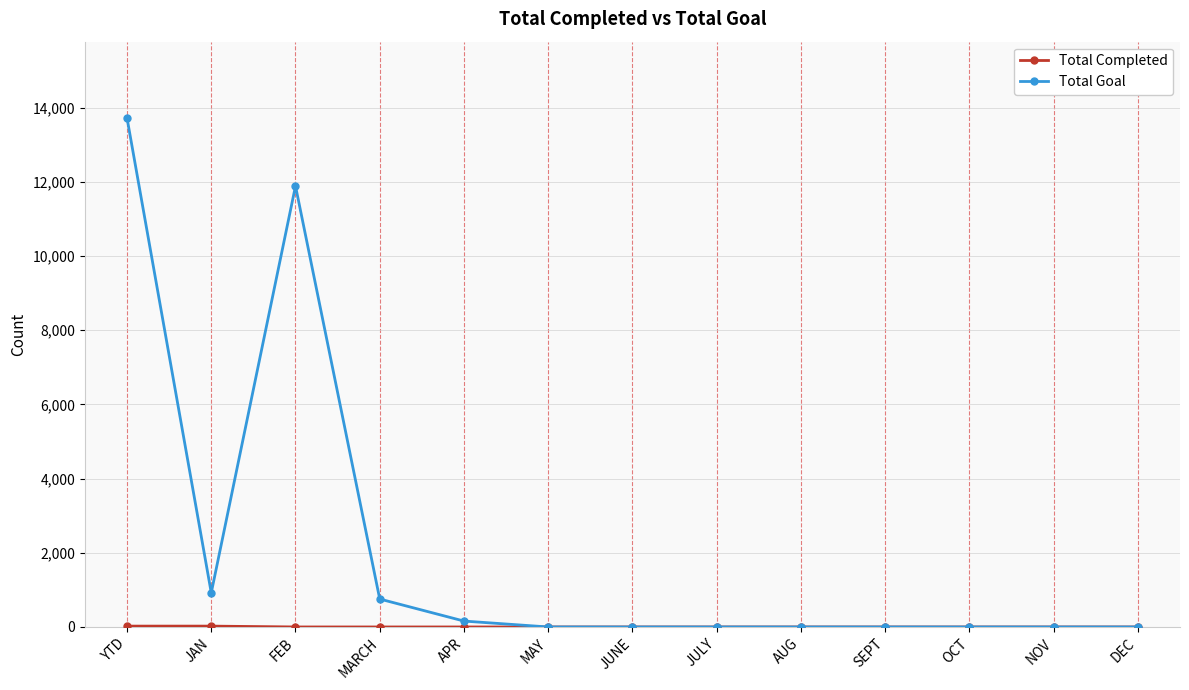

Which category has the highest value across all series?

YTD